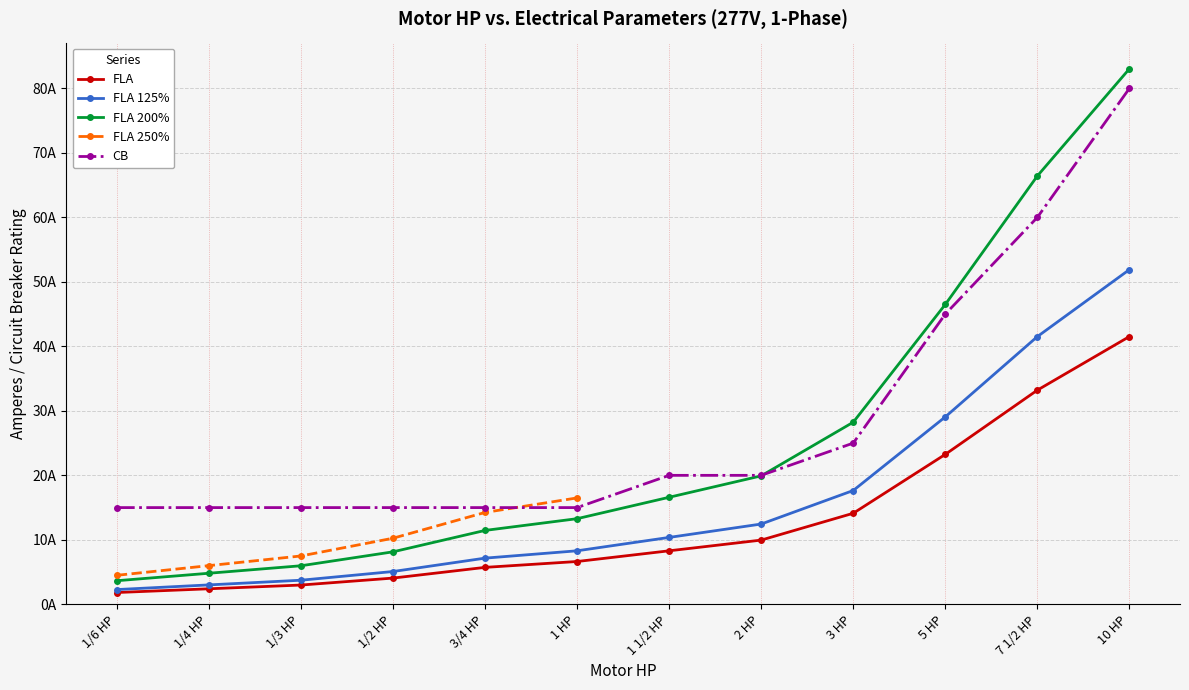

Does the chart display data point markers on the line(s)?

Yes